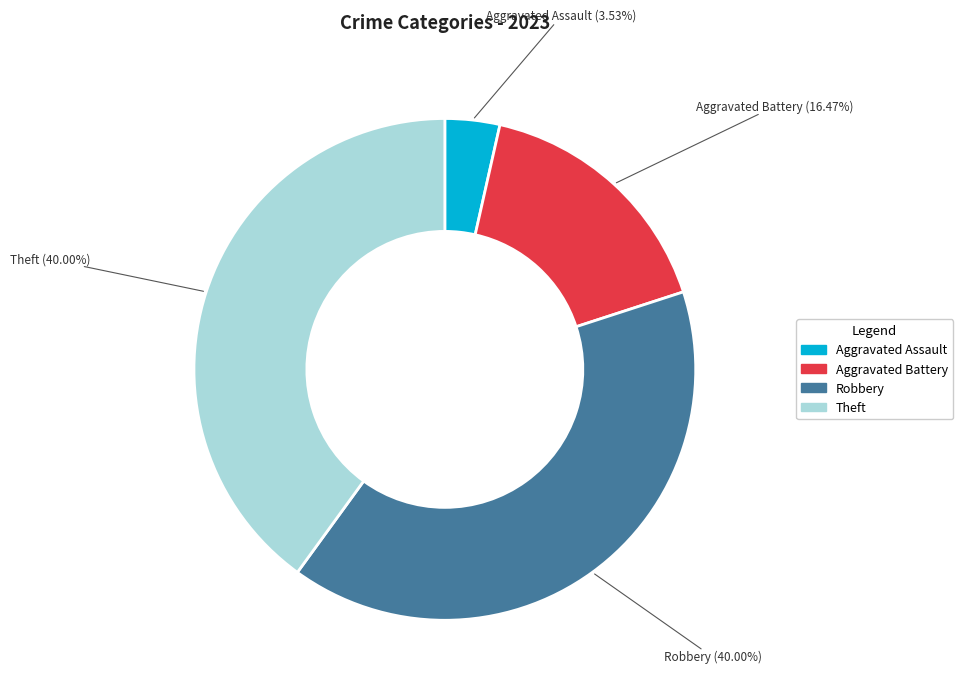

Is there a majority slice in this chart?

No